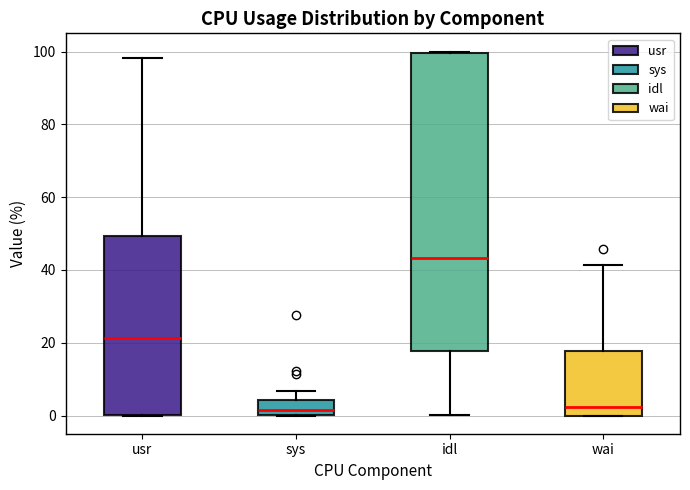

Which box is the tallest, from its lower edge to its upper edge?

idl